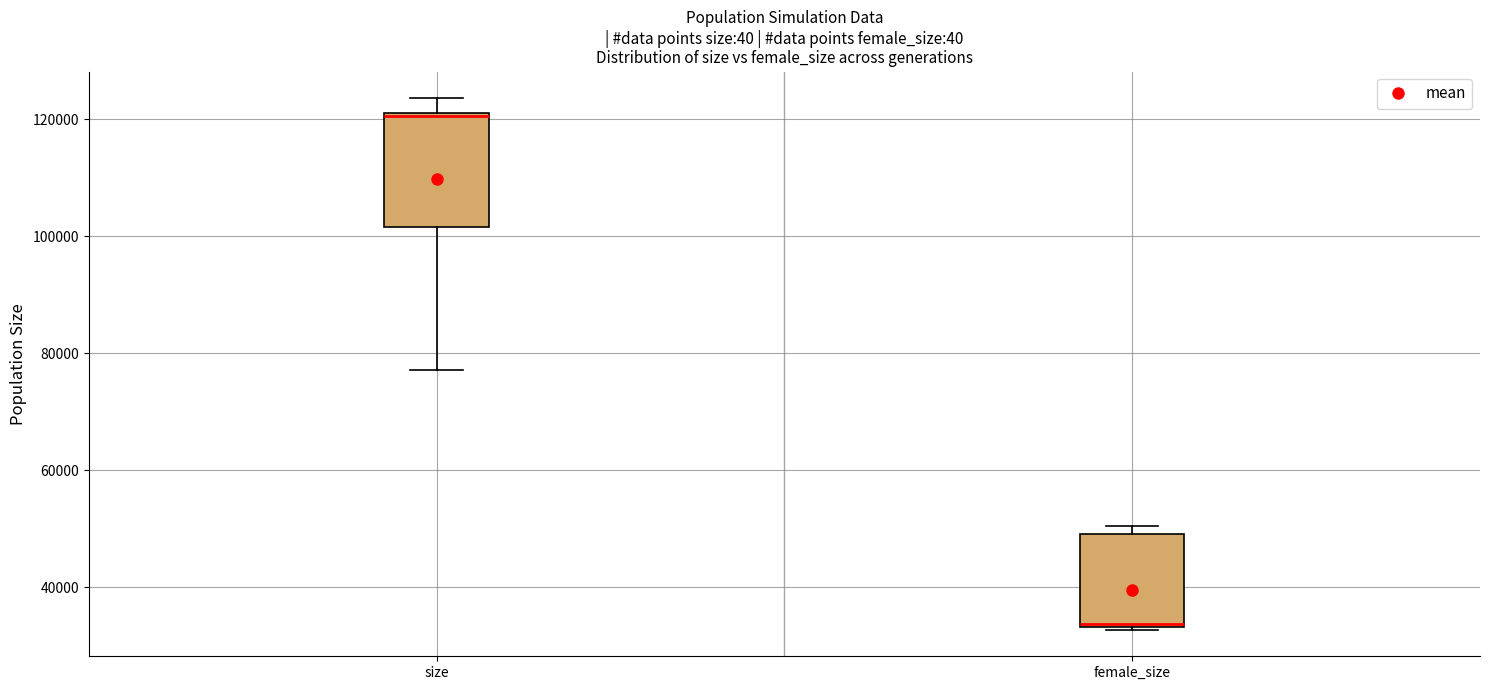

Where is the lower edge of the box for female_size on the y-axis? The values are not printed on the chart, so give them approximately, as read against the axis.

34000